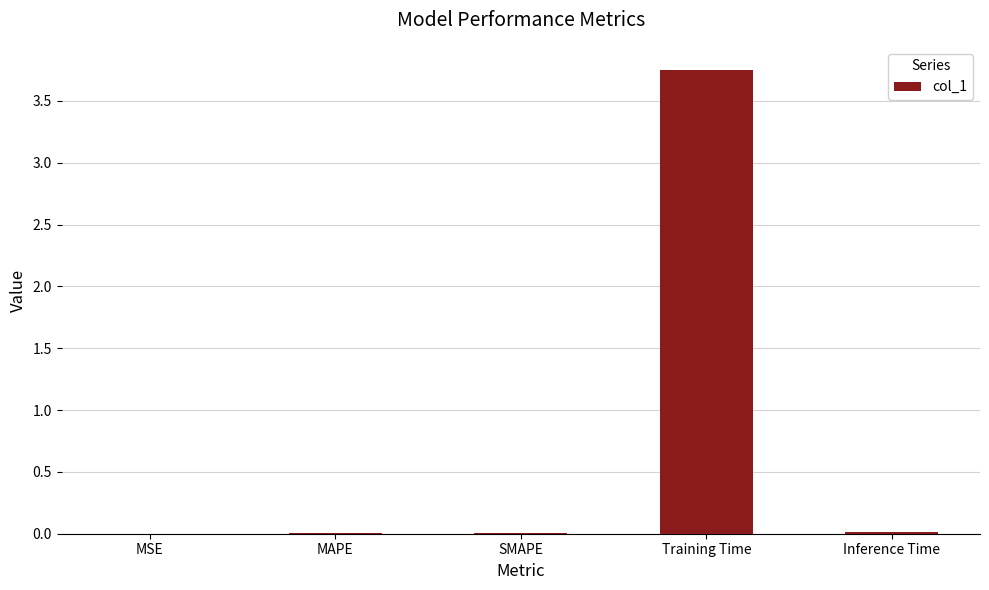

Which category has the highest value across all series?

Training Time